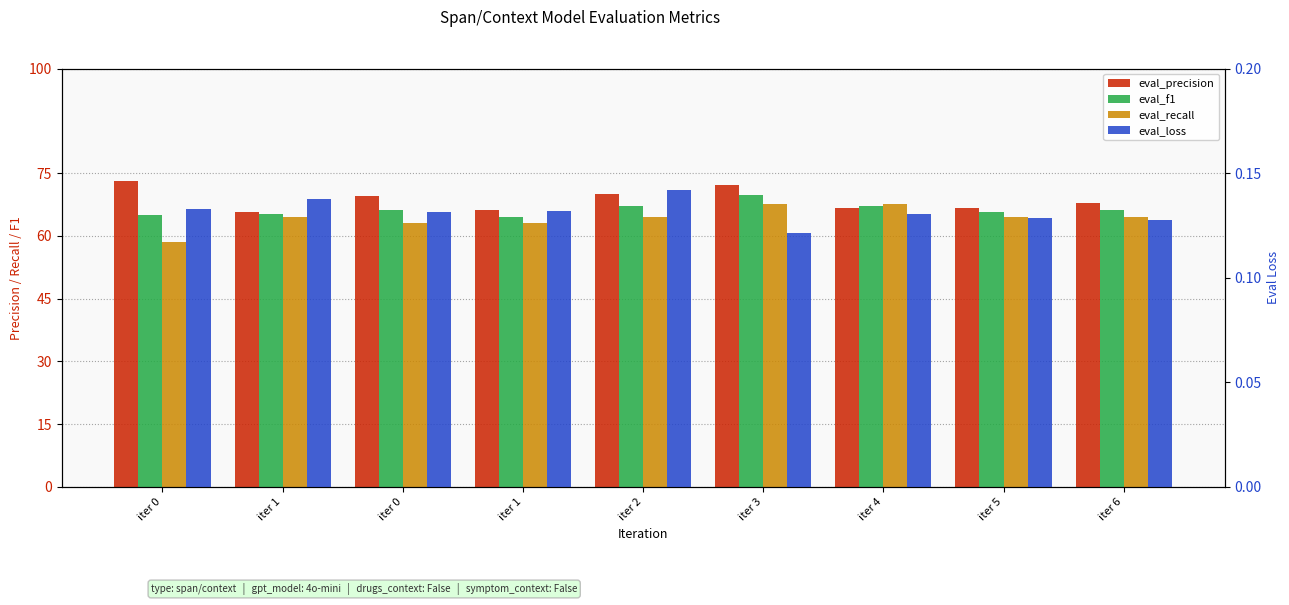

Reading right to left, transcribe all the data shown in this chart.

eval_precision: iter 6=67.7	iter 5=66.7	iter 4=66.7	iter 3=72.1	iter 2=70.0	iter 1=66.1	iter 0=69.5	iter 1=65.6	iter 0=73.1
eval_f1: iter 6=66.1	iter 5=65.6	iter 4=67.2	iter 3=69.8	iter 2=67.2	iter 1=64.6	iter 0=66.1	iter 1=65.1	iter 0=65.0
eval_recall: iter 6=64.6	iter 5=64.6	iter 4=67.7	iter 3=67.7	iter 2=64.6	iter 1=63.1	iter 0=63.1	iter 1=64.6	iter 0=58.5
eval_loss: iter 6=0.1	iter 5=0.1	iter 4=0.1	iter 3=0.1	iter 2=0.1	iter 1=0.1	iter 0=0.1	iter 1=0.1	iter 0=0.1